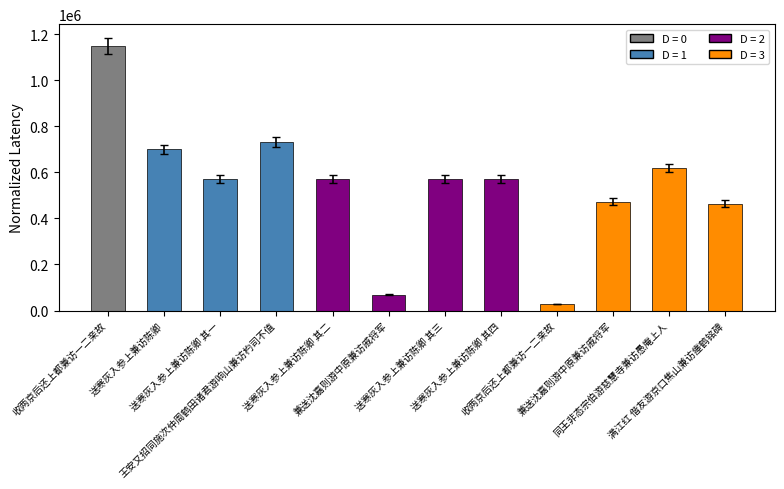

Are the bars horizontal?

No